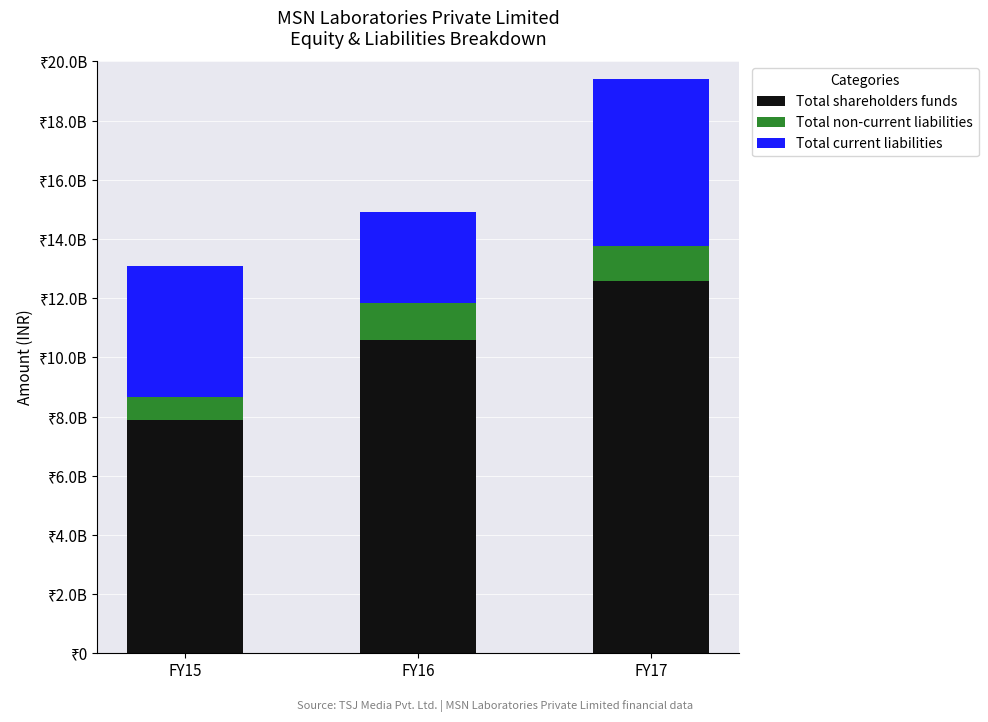

List the labels in order of Total non-current liabilities value, largest first.

FY16, FY17, FY15